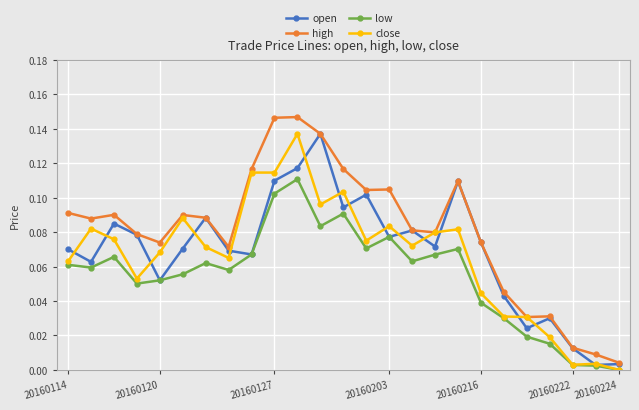

True or false: low and high intersect in this chart.

False